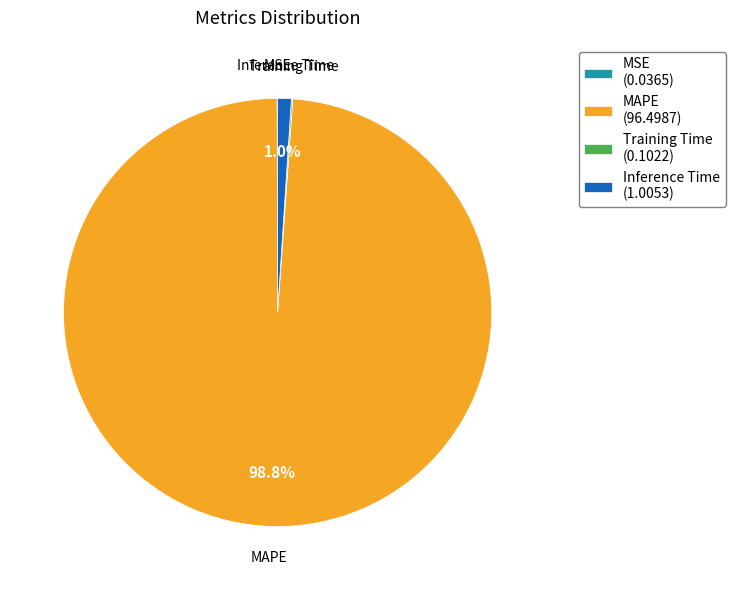

Is the sum of Inference Time (1.0053) and MAPE (96.4987) greater than half?

Yes